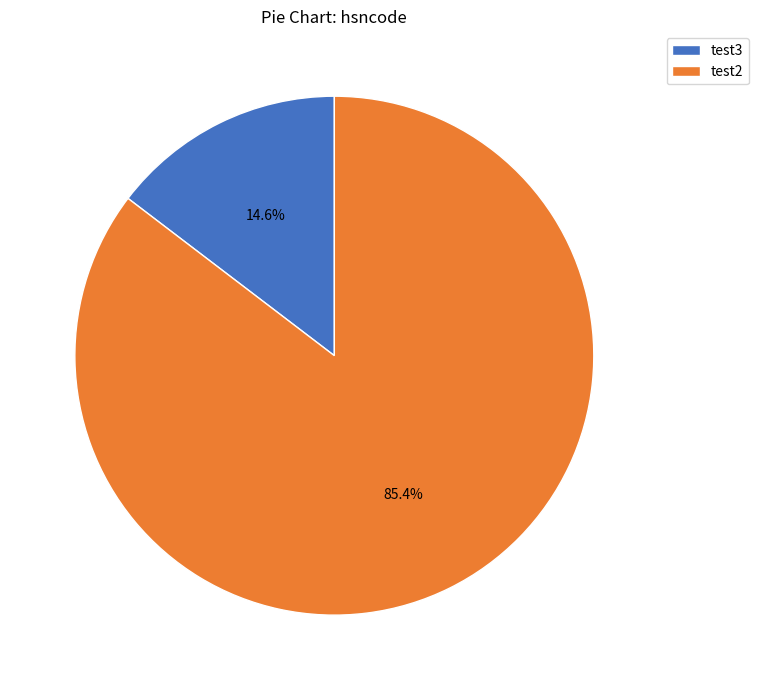

Is there any slice that represents more than half of the pie?

Yes